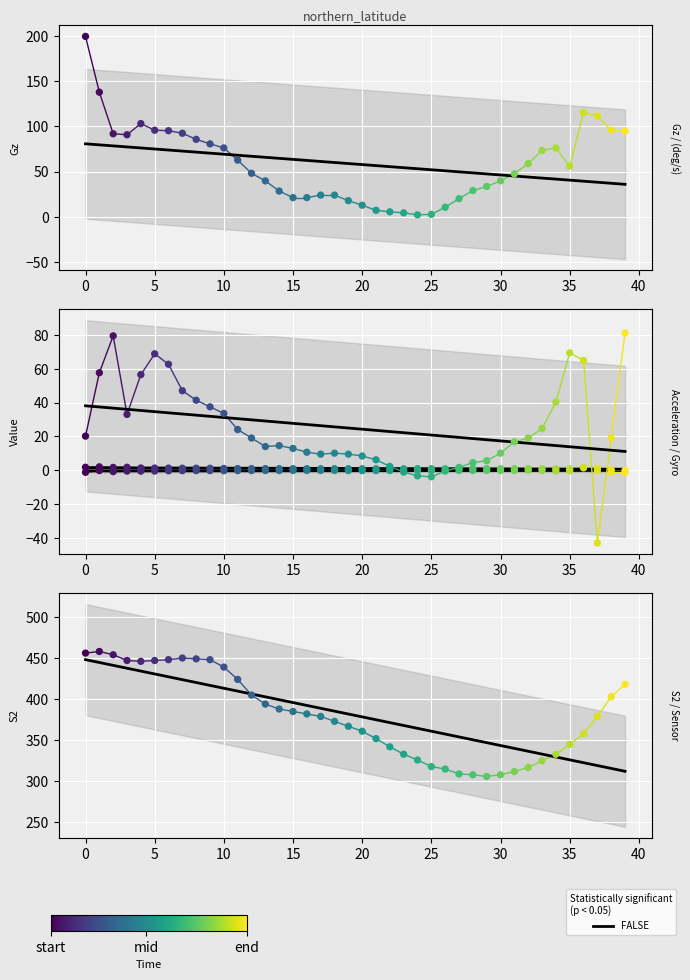

What is the total value across all series at 5?

612.4